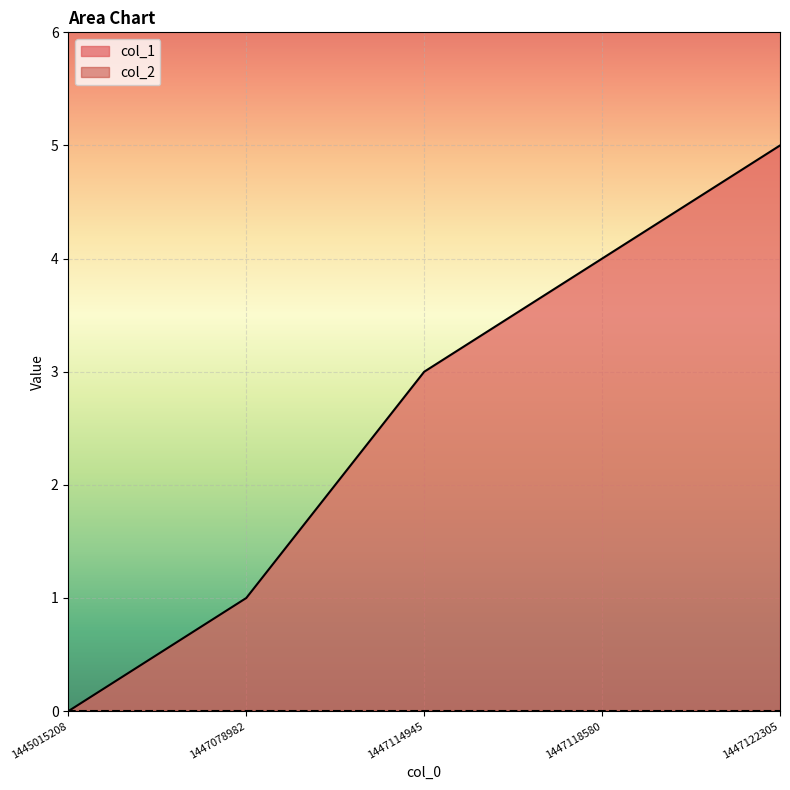

Reading left to right, list all the values displayed in this chart.

1445015208=0	1447078982=1	1447114945=3	1447118580=4	1447122305=5